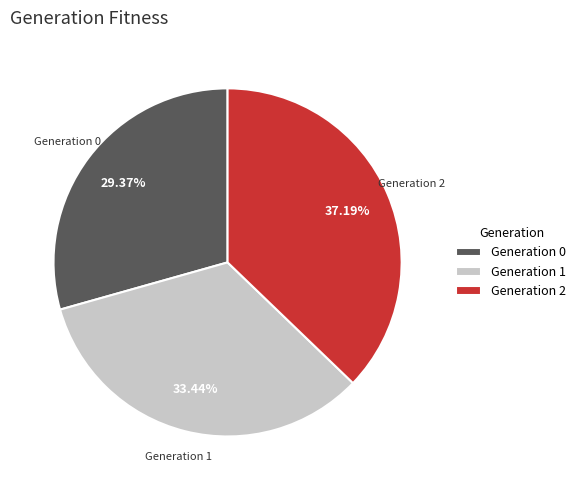

Is there a majority slice in this chart?

No